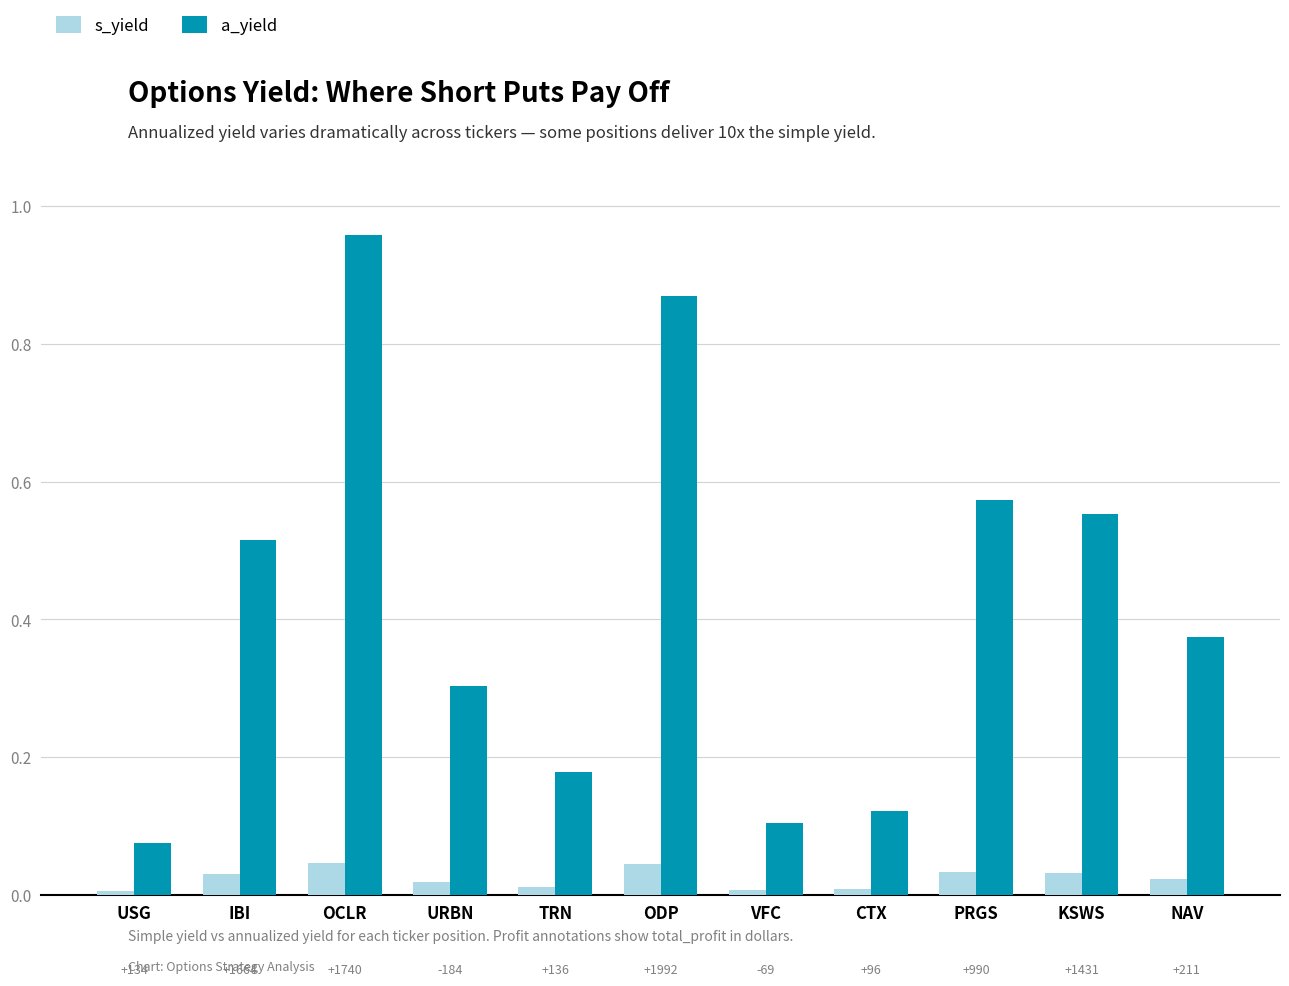

What is the sum of all a_yield values?

4.6